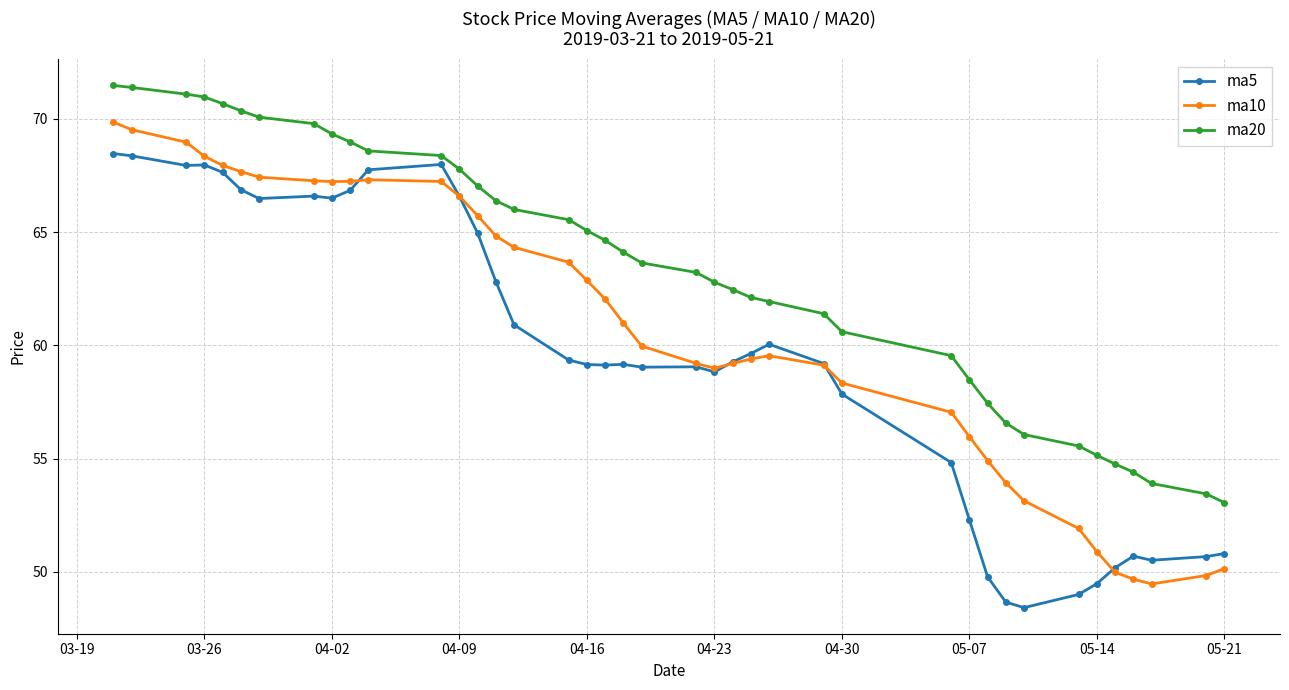

What is the minimum value for ma5?

48.4